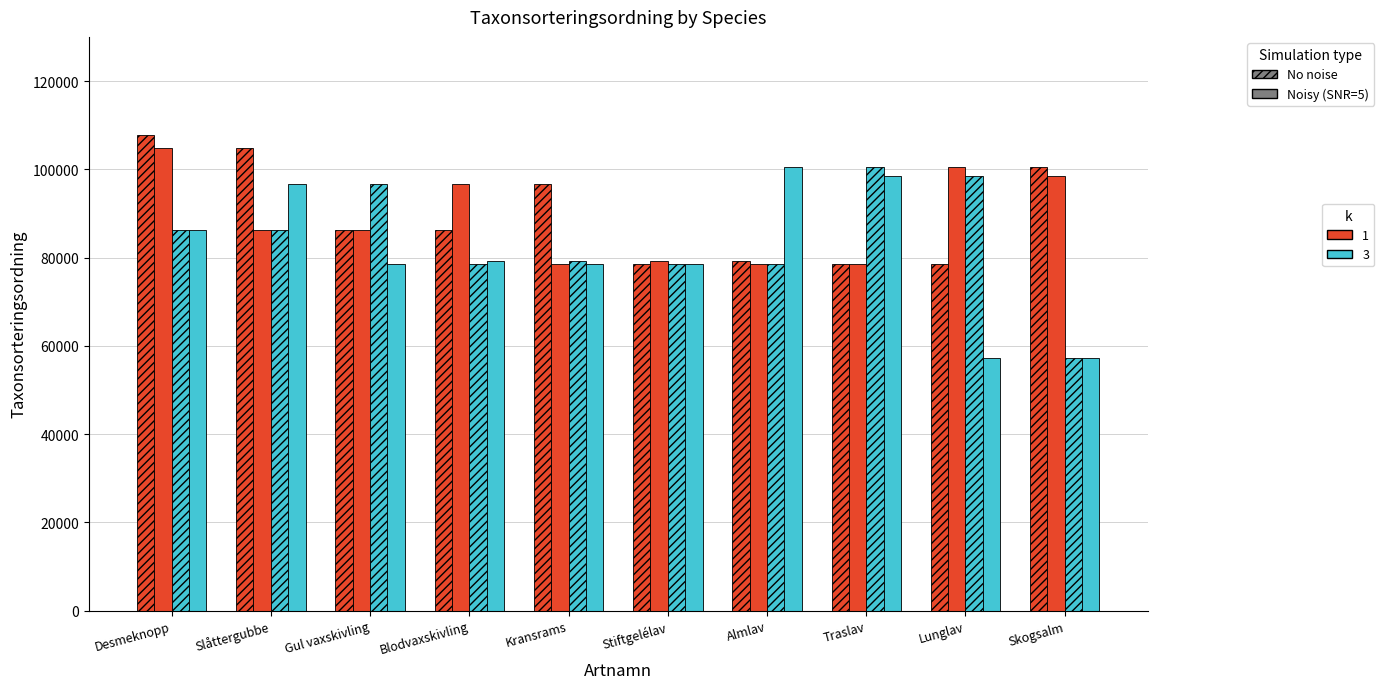

The value of Noisy k=3 at Kransrams is 24631. True or false?

False